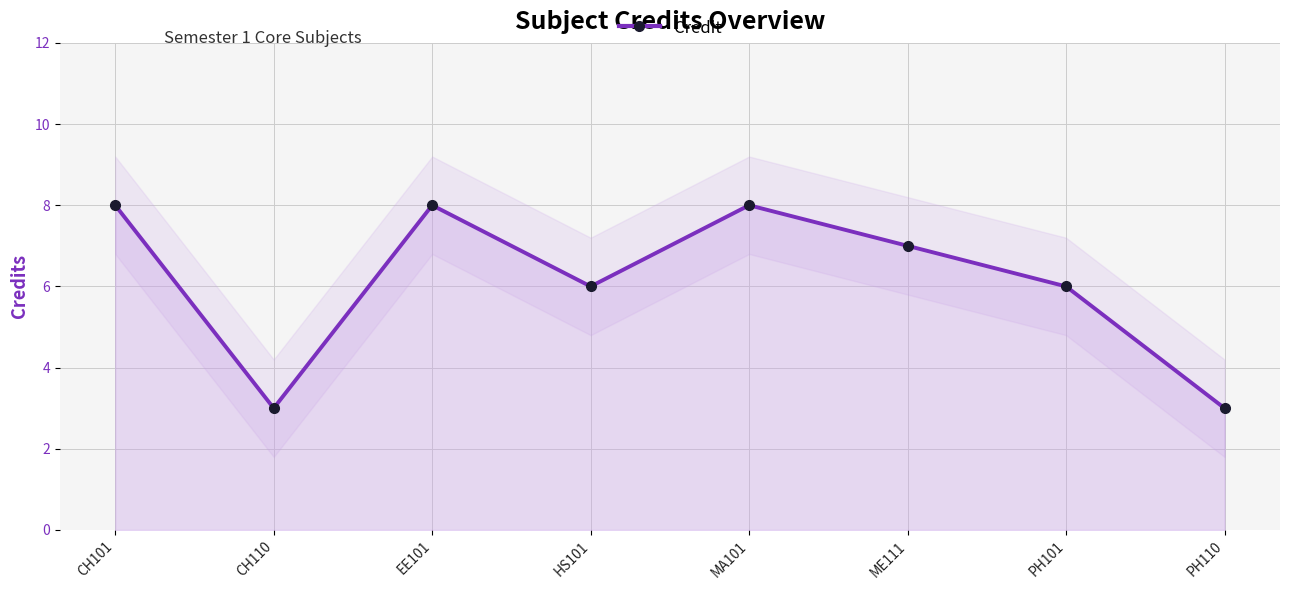

What is the label of the 3rd point from the left?

EE101